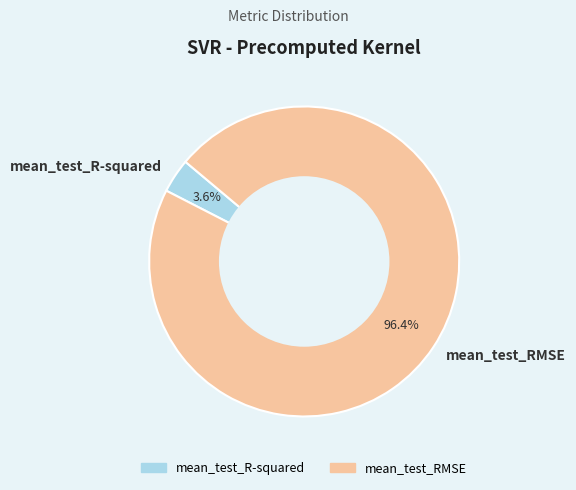

How many segments does this pie chart have?

2